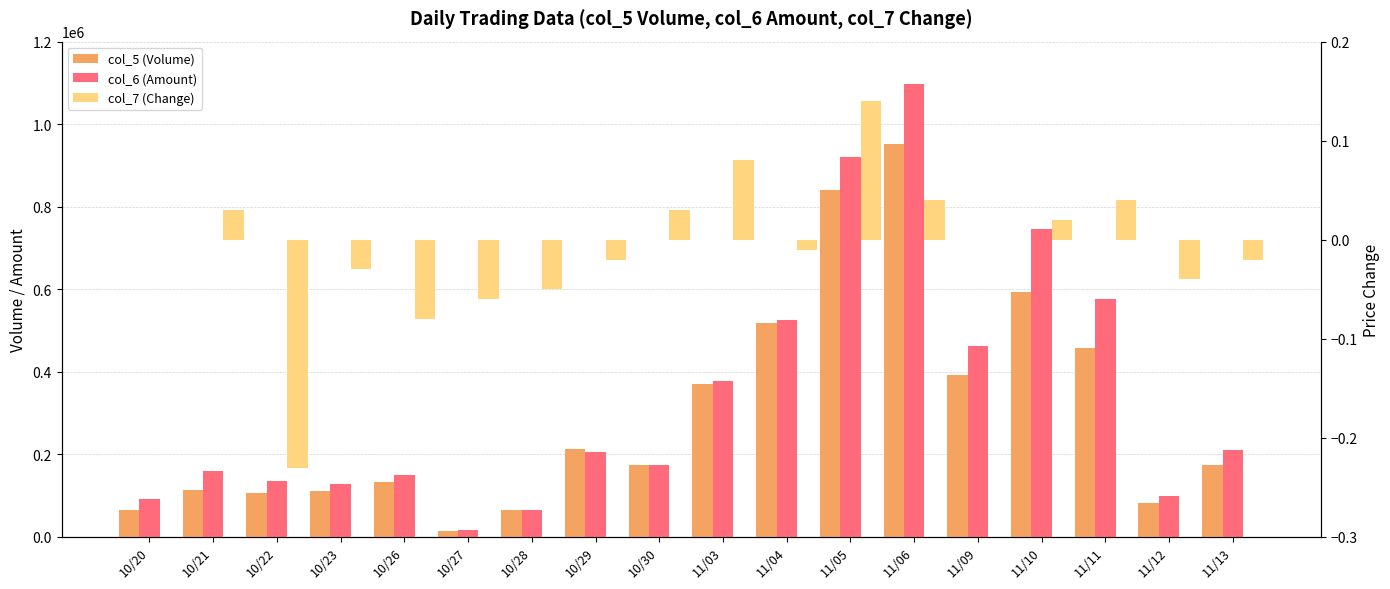

Is the value of col_5 (Volume) at 11/04 greater than the value of col_7 (Change) at 10/21?

Yes